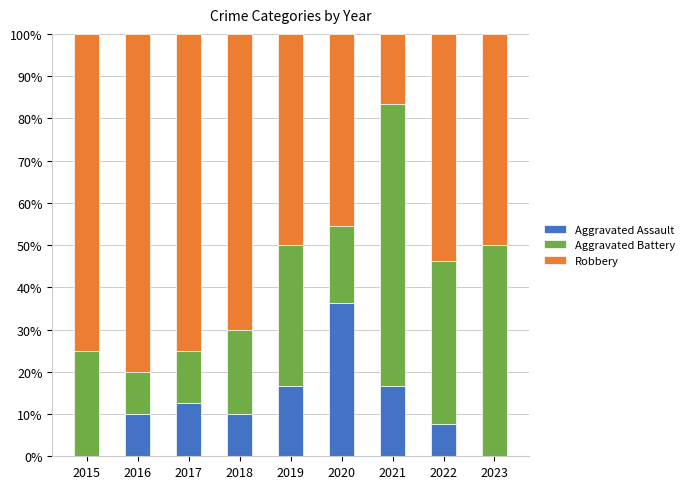

Reading left to right, transcribe the values for Aggravated Assault.

2015=0.0	2016=10.0	2017=12.5	2018=10.0	2019=16.7	2020=36.4	2021=16.7	2022=7.7	2023=0.0